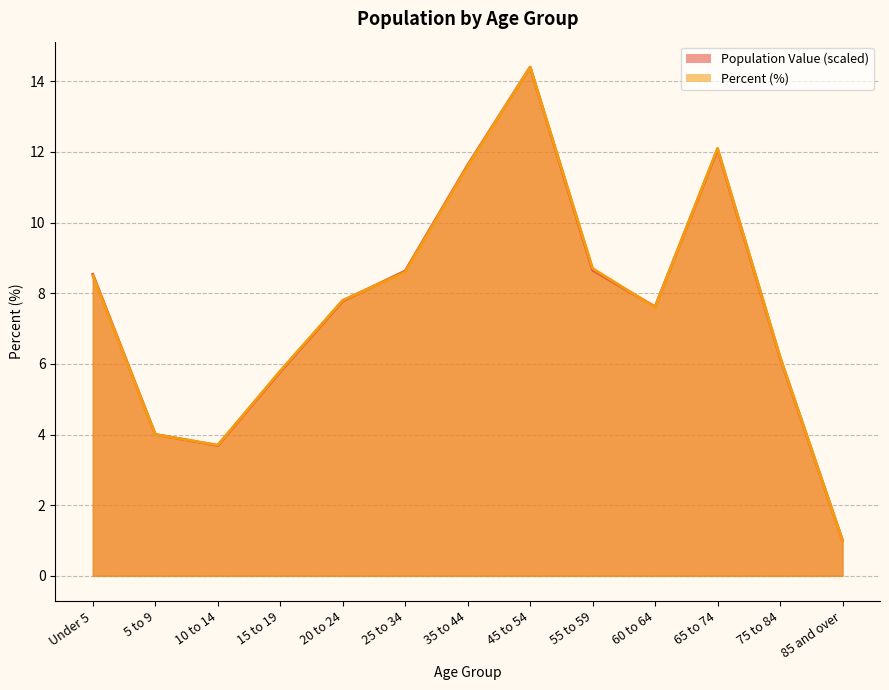

Between which two adjacent categories do Population Value and Percent first intersect?

5 to 9 and 10 to 14